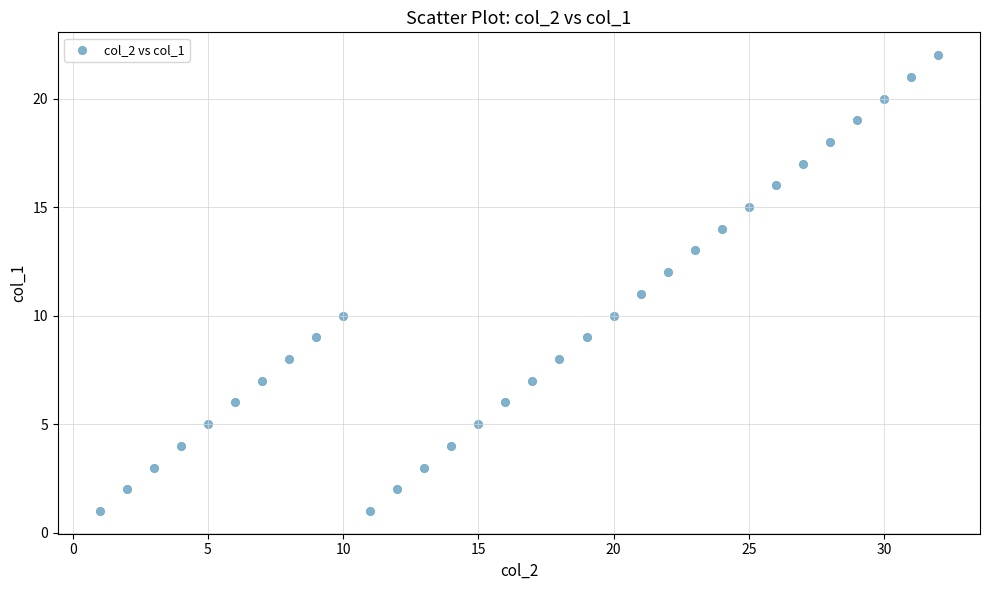

What is the range of Y values (max minus min)?

21